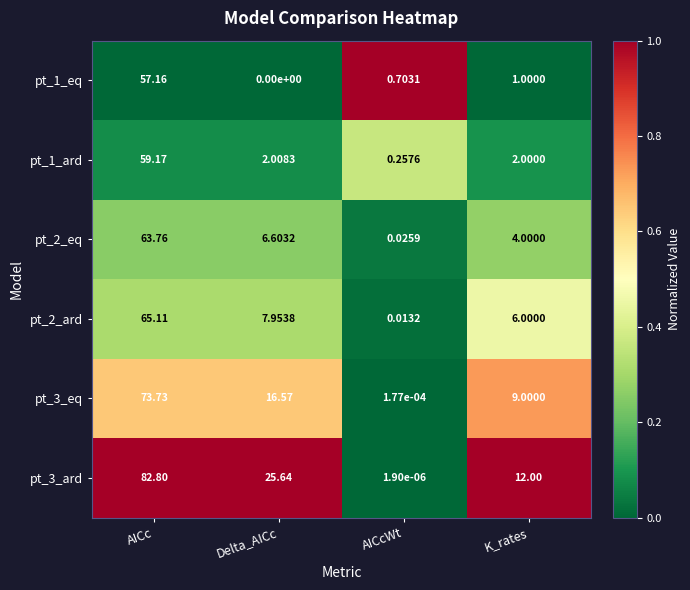

List the labels in order of pt_1_ard value, smallest first.

AICcWt, K_rates, Delta_AICc, AICc